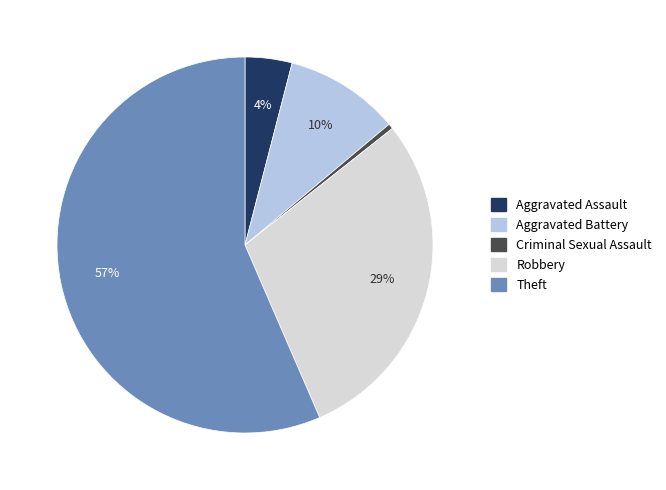

What percentage is the Robbery slice, to the nearest percent?

29%